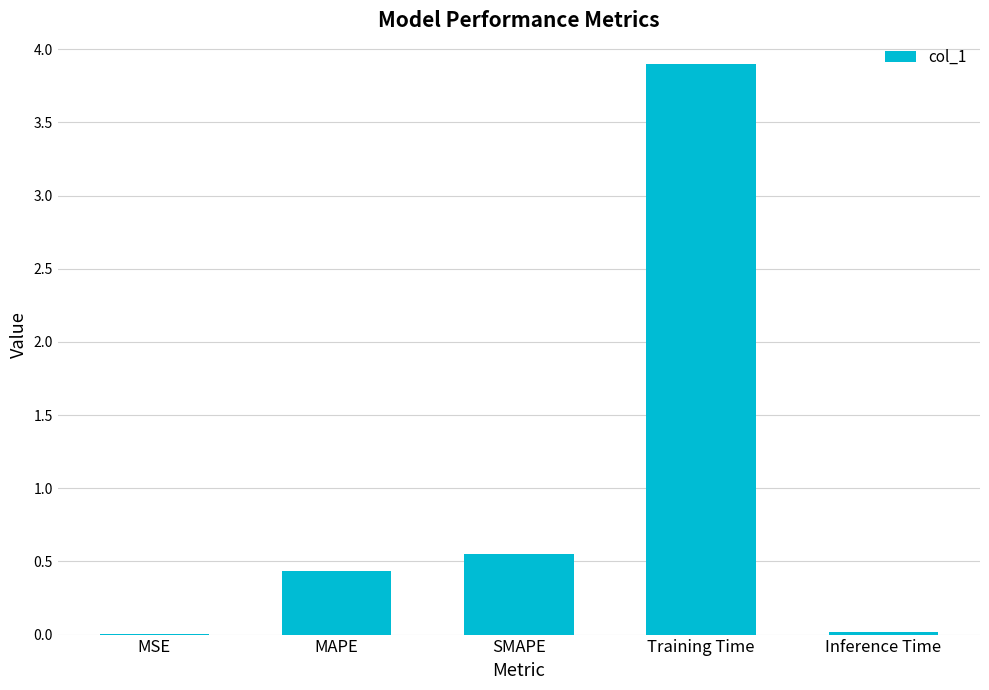

The value at SMAPE is 0.3. True or false?

False